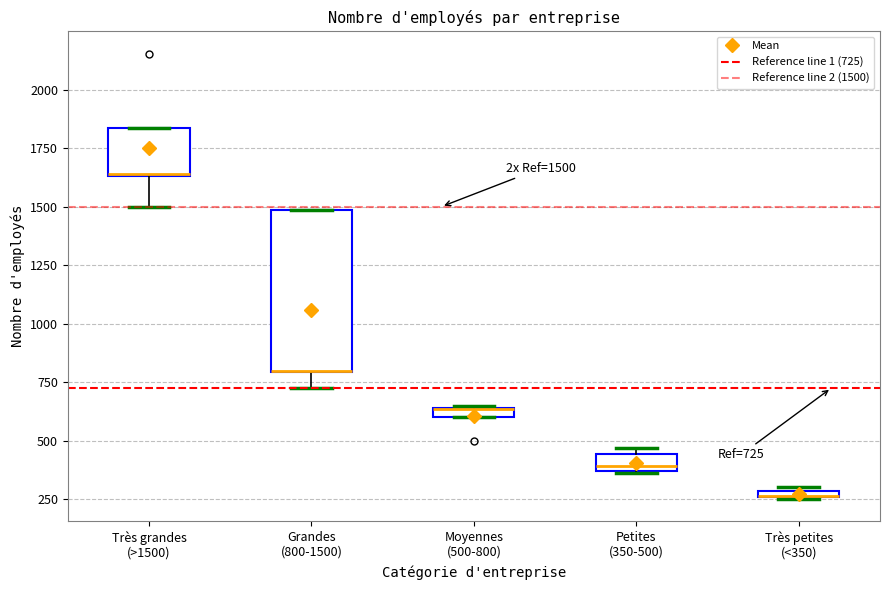

Which box is the tallest, from its lower edge to its upper edge?

Grandes (800-1500)